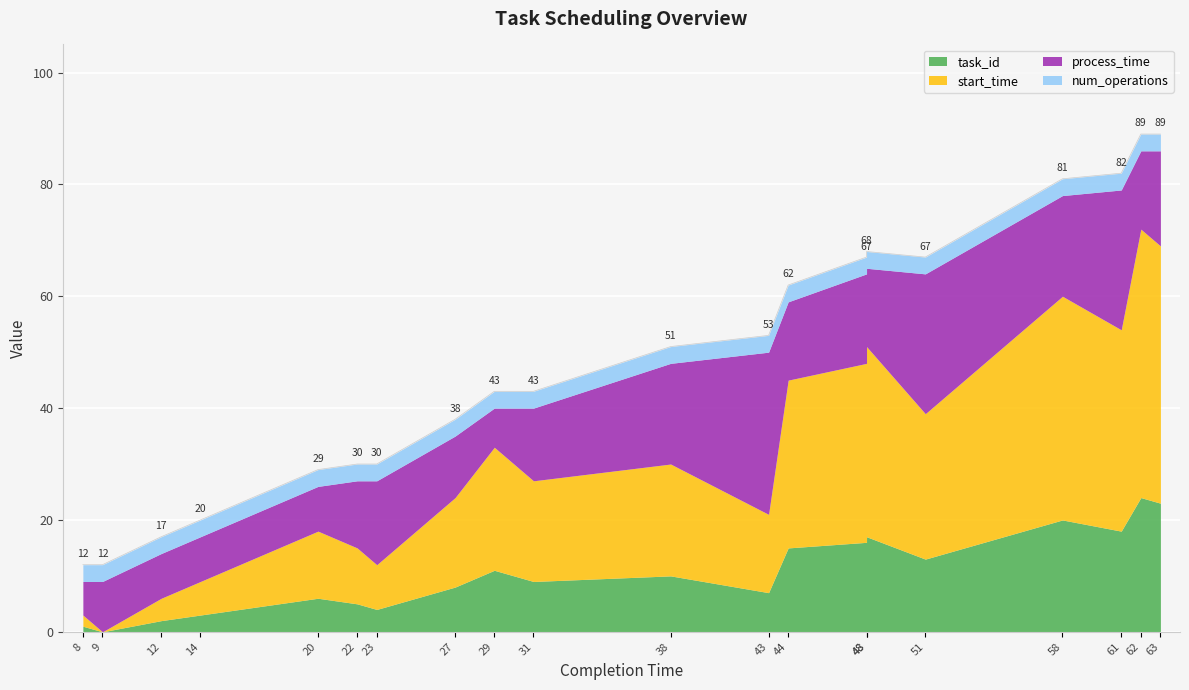

Reading right to left, list all the values displayed in this chart.

task_id: 23	24	18	20	13	17	16	15	7	10	9	11	8	4	5	6	3	2	0	1
start_time: 46	48	36	40	26	34	32	30	14	20	18	22	16	8	10	12	6	4	0	2
process_time: 17	14	25	18	25	14	16	14	29	18	13	7	11	15	12	8	8	8	9	6
num_operations: 3	3	3	3	3	3	3	3	3	3	3	3	3	3	3	3	3	3	3	3